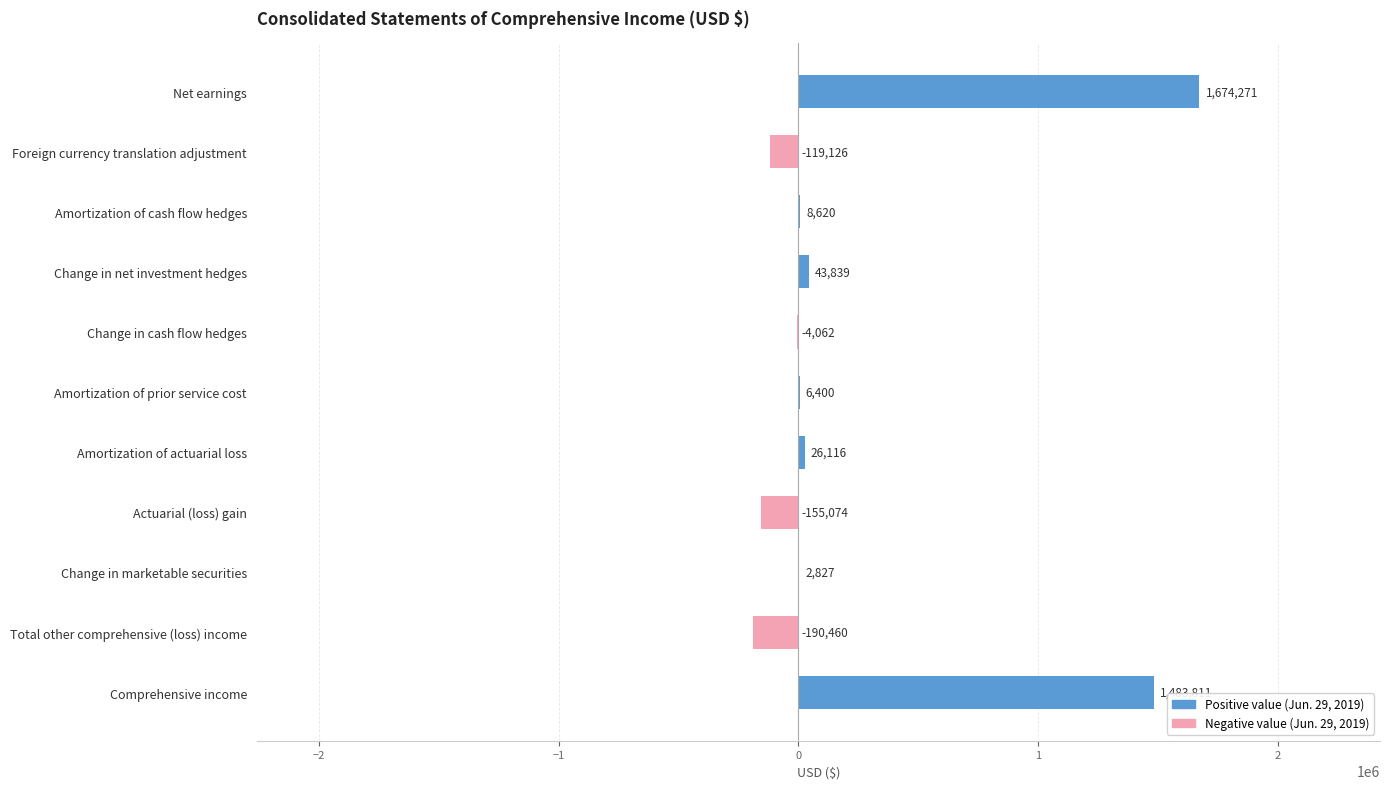

Are the bars horizontal?

Yes